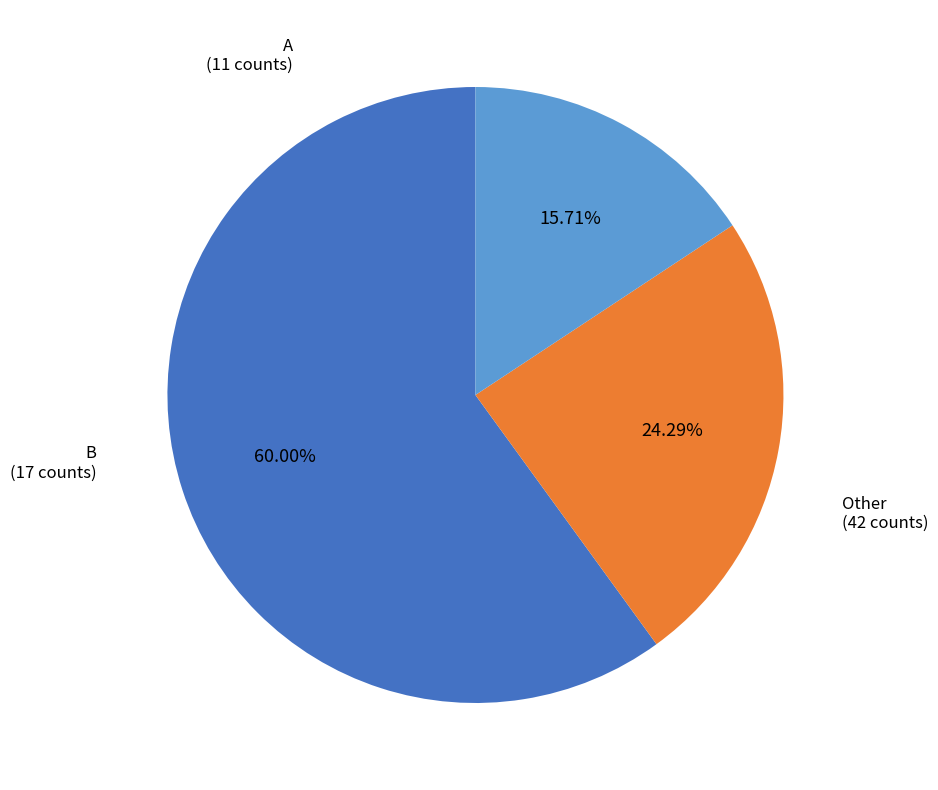

To the nearest percent, what is the combined percentage of B and A?

40%